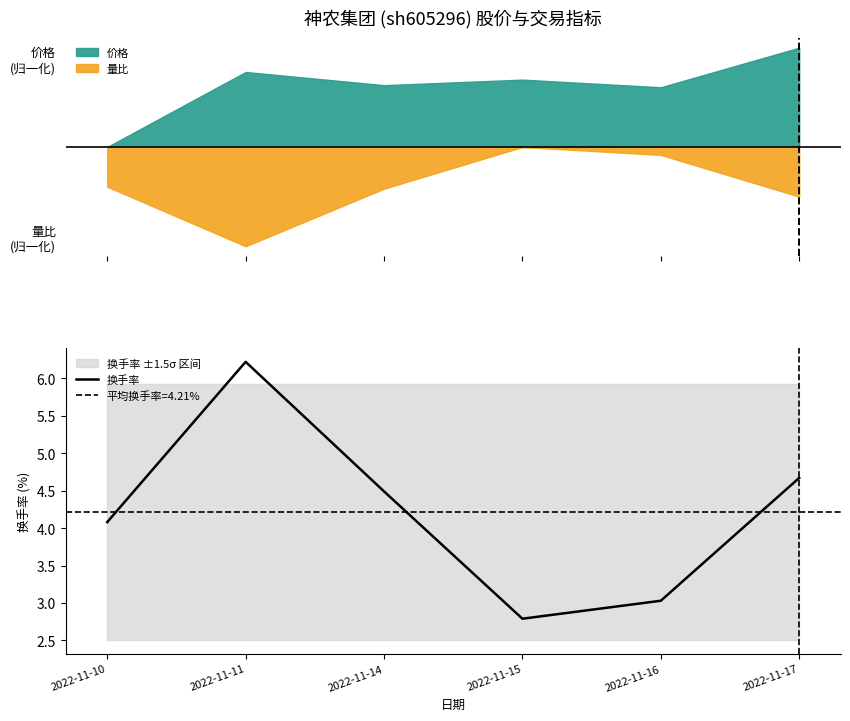

The value at 2022-11-17 is 6.7. True or false?

False